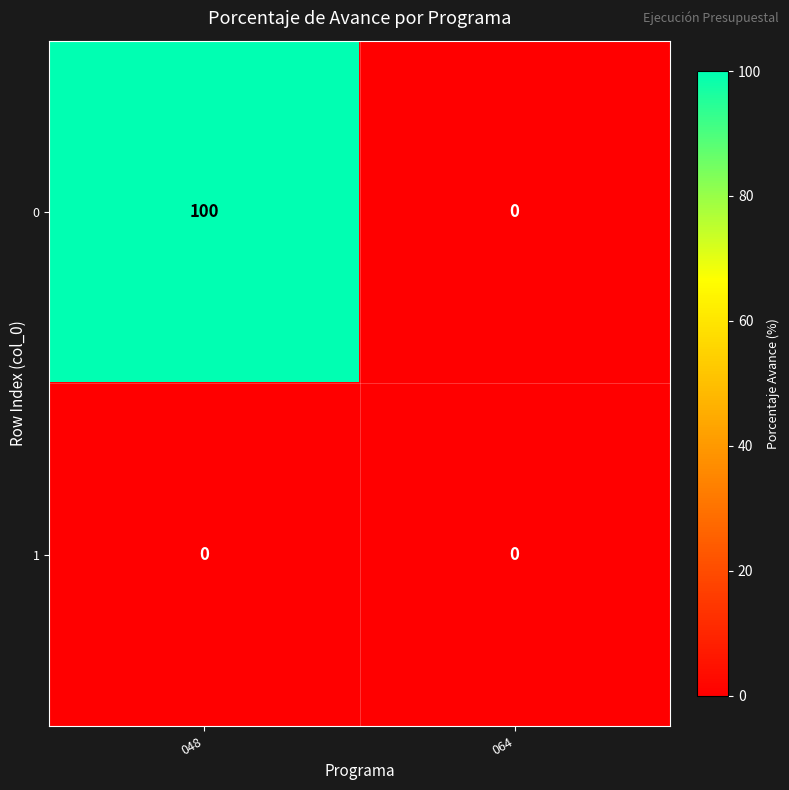

Reading left to right, extract all data points from this chart.

0: 100	0
1: 0	0